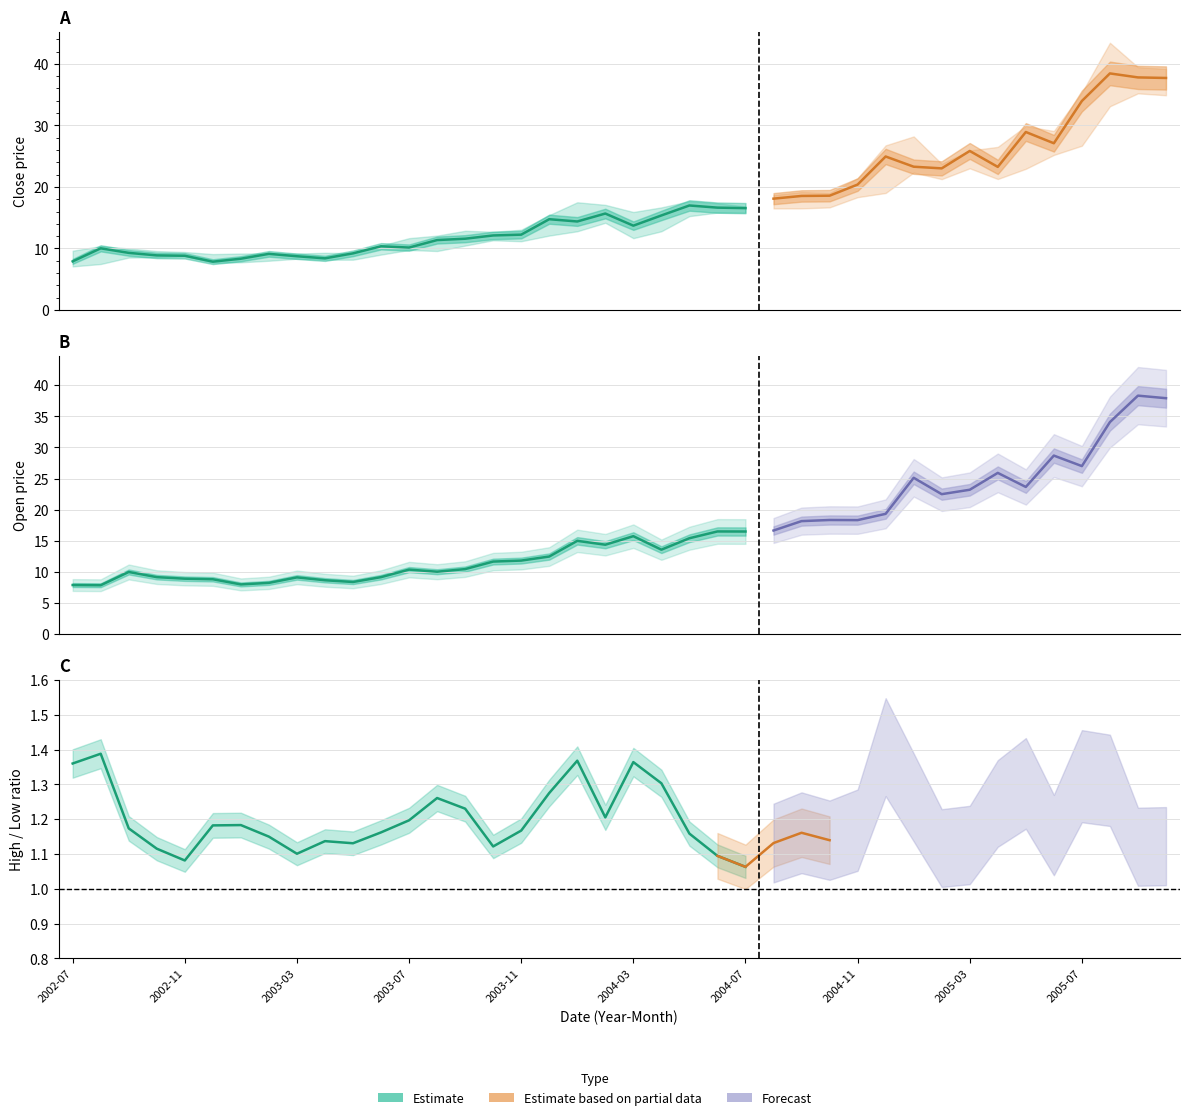

What is the difference between the High values at 25 and 27?

0.3